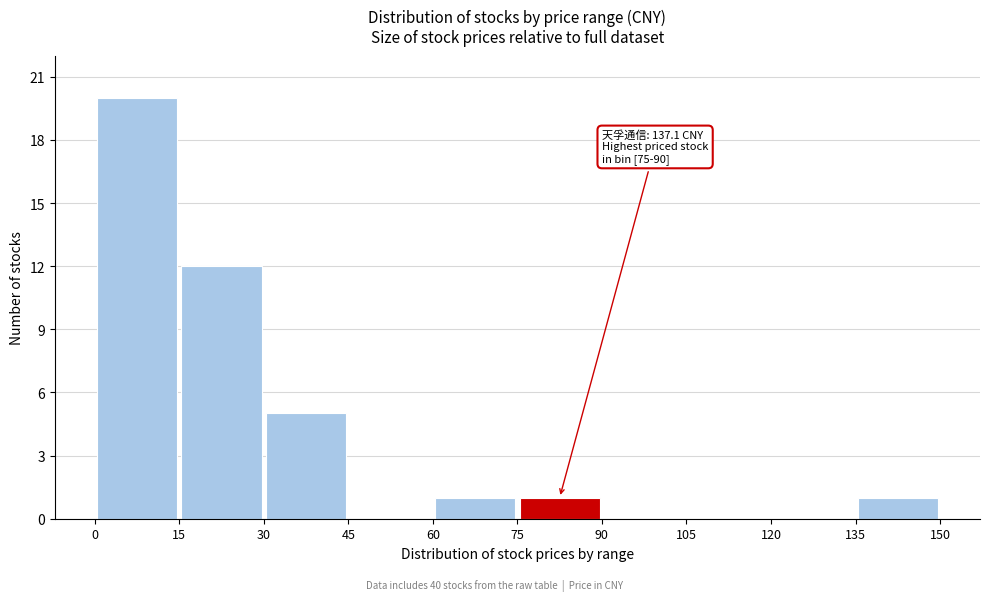

Which range on the x-axis has the tallest bar?

0 to 15